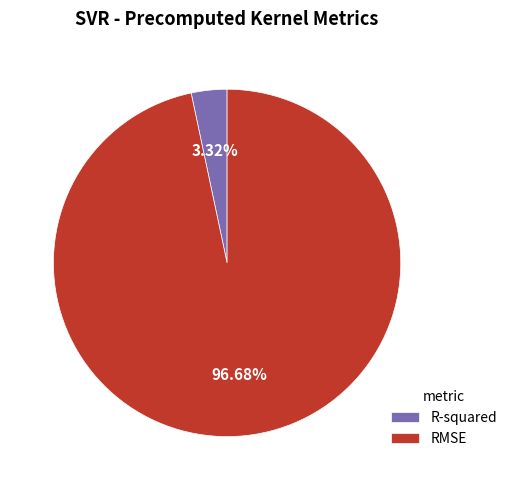

How much of the chart is everything except R-squared?

96.7%